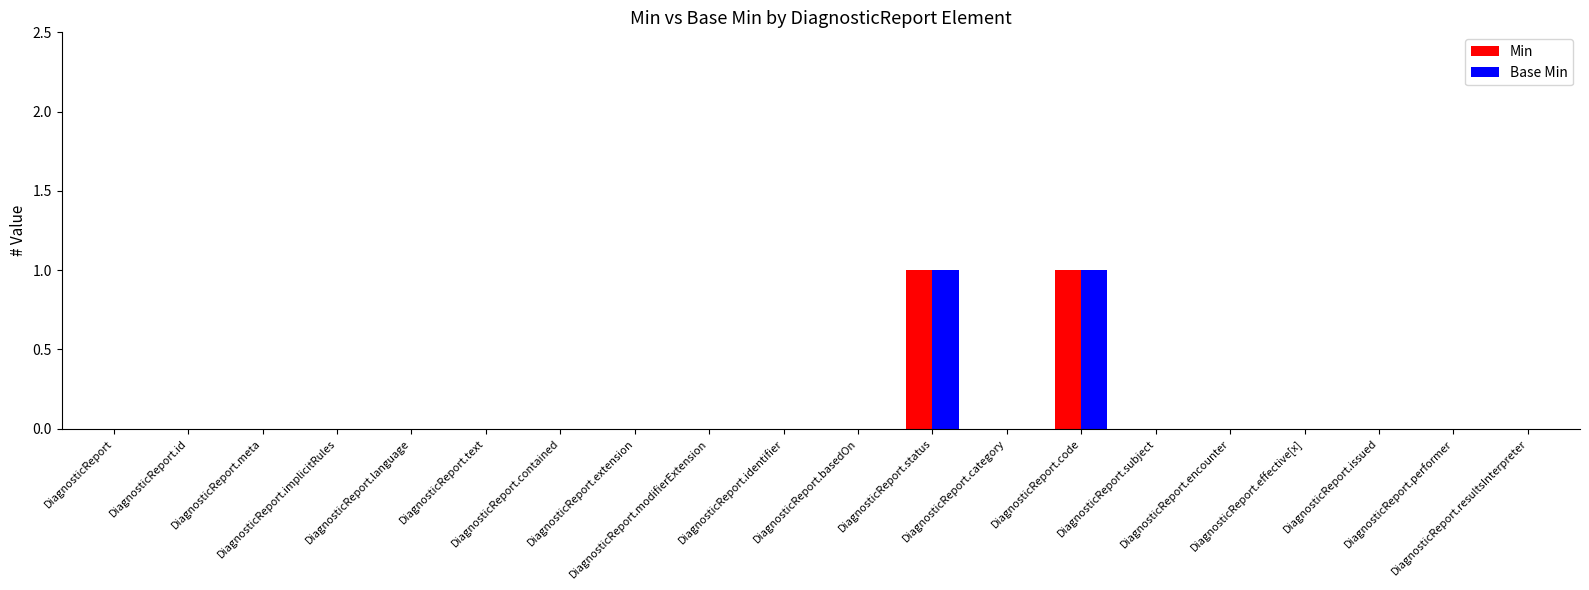

How many data points does each series have?

20